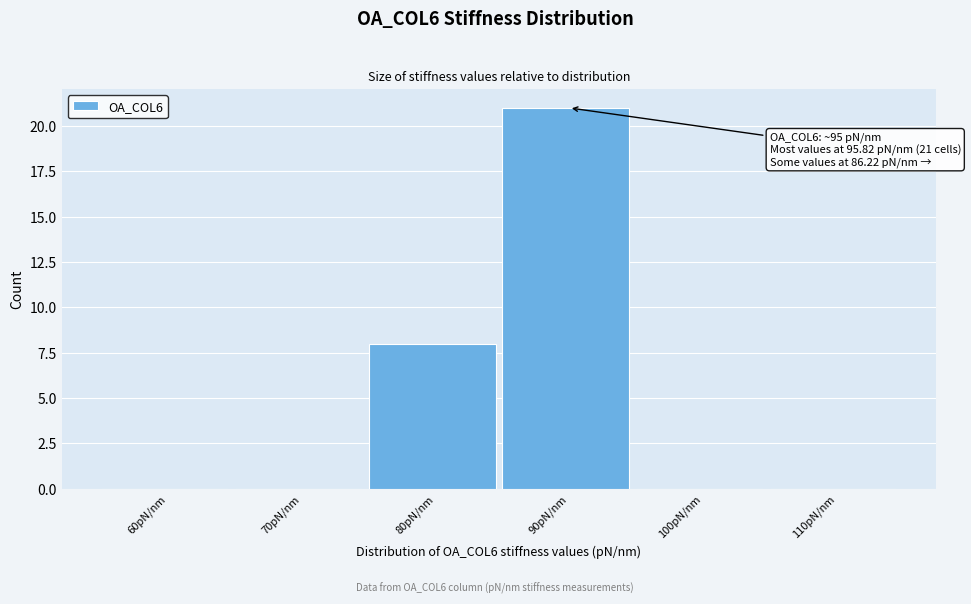

Reading left to right, transcribe all the data shown in this chart.

60pN/nm=0	70pN/nm=0	80pN/nm=8	90pN/nm=21	100pN/nm=0	110pN/nm=0